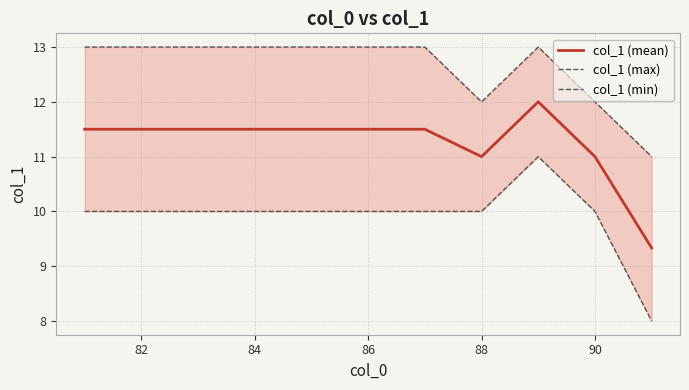

At how many categories does at least one series exceed 10?

11